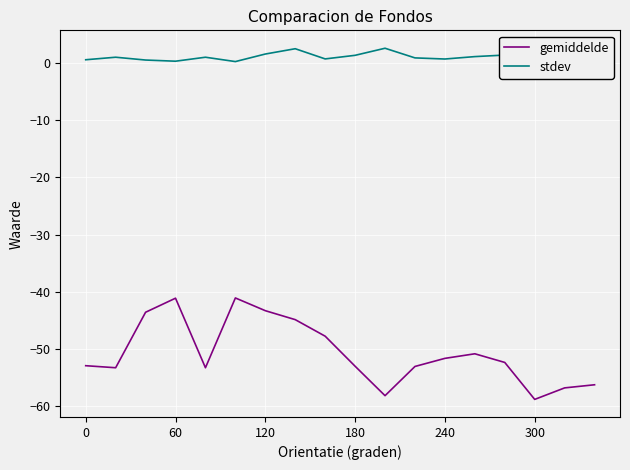

How many data points in gemiddelde are above -52?

8